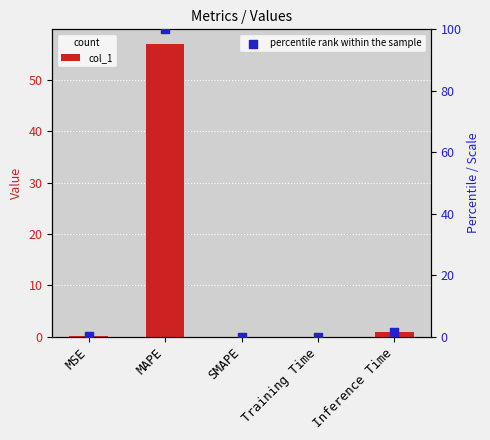

What is the total value across all series at MSE?

0.2